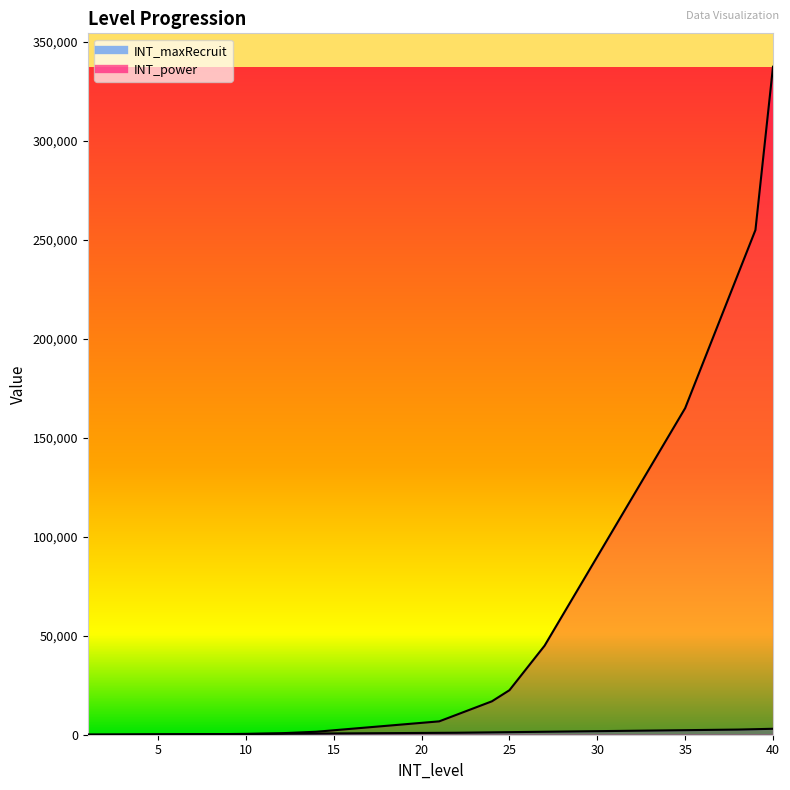

Which series has the largest total across all categories?

INT_power